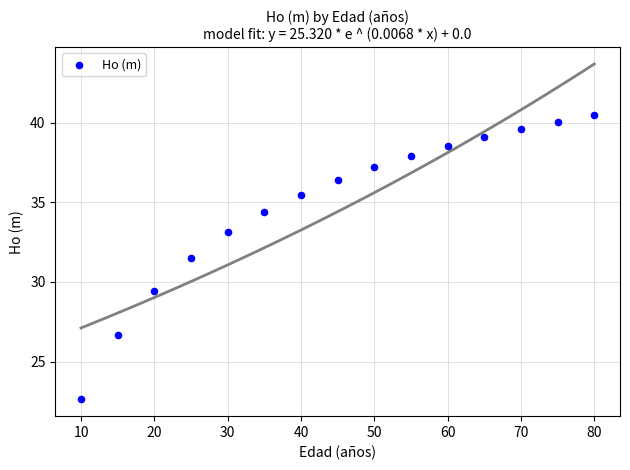

What Y value in the scatter plot is closest to 31?

31.5